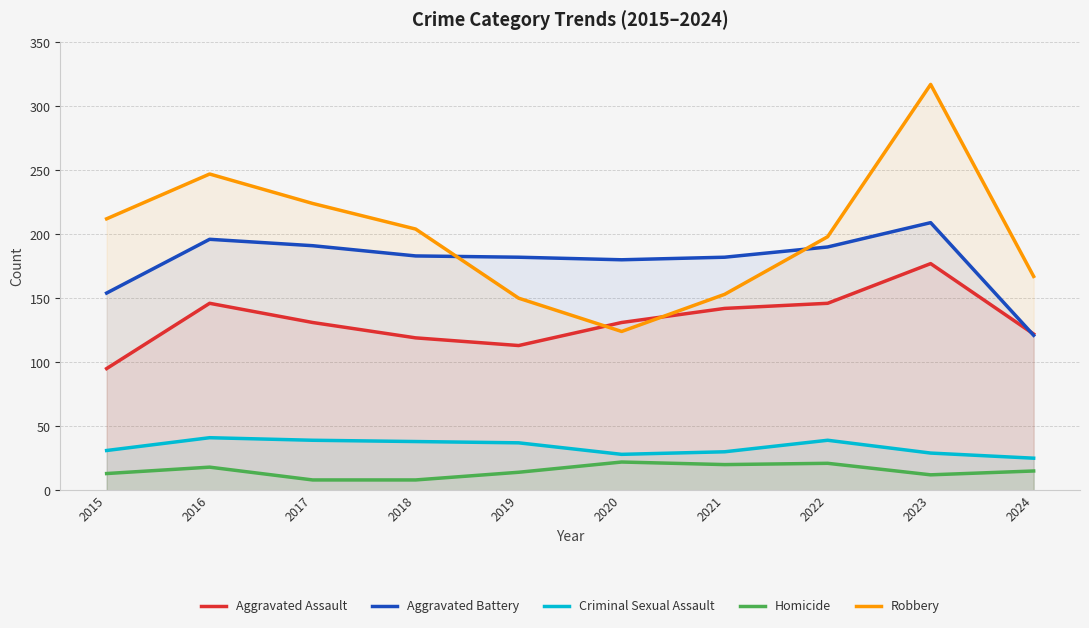

In Homicide, how many points are lower than both neighbors (excluding endpoints)?

2